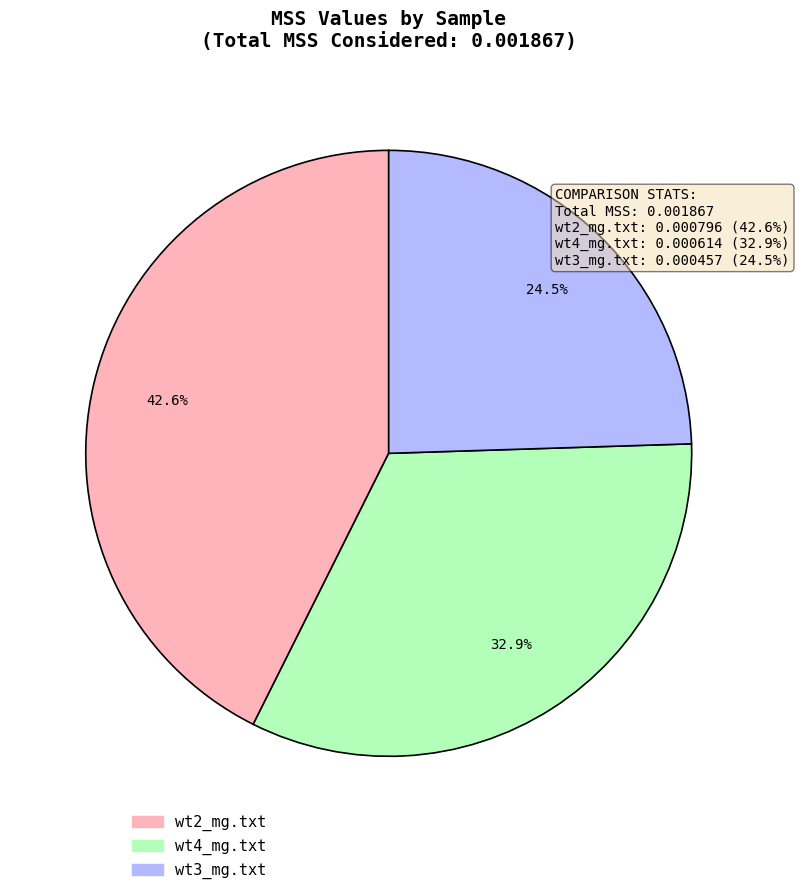

Which slice is the largest?

wt2_mg.txt